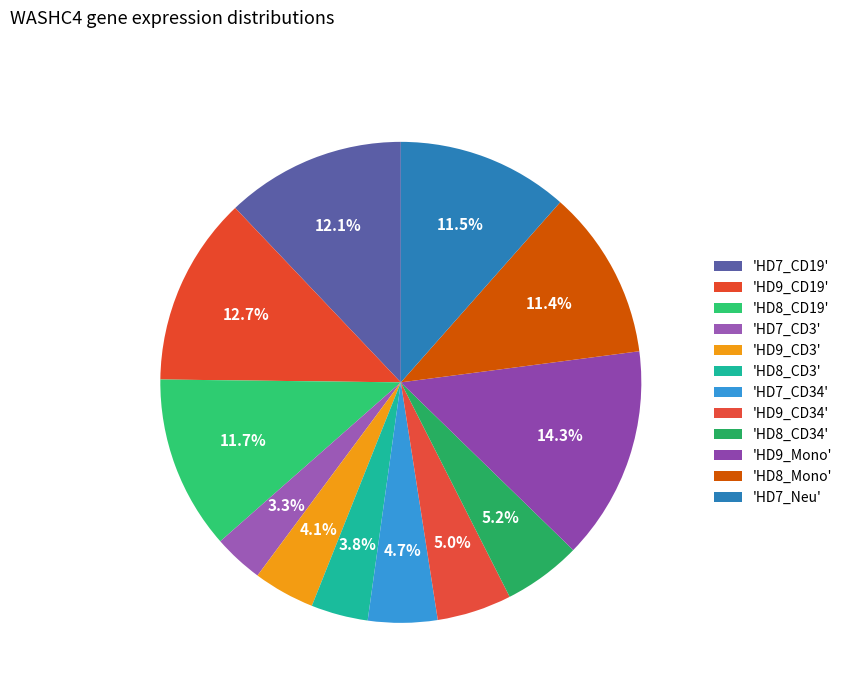

Count the number of slices in the pie.

12